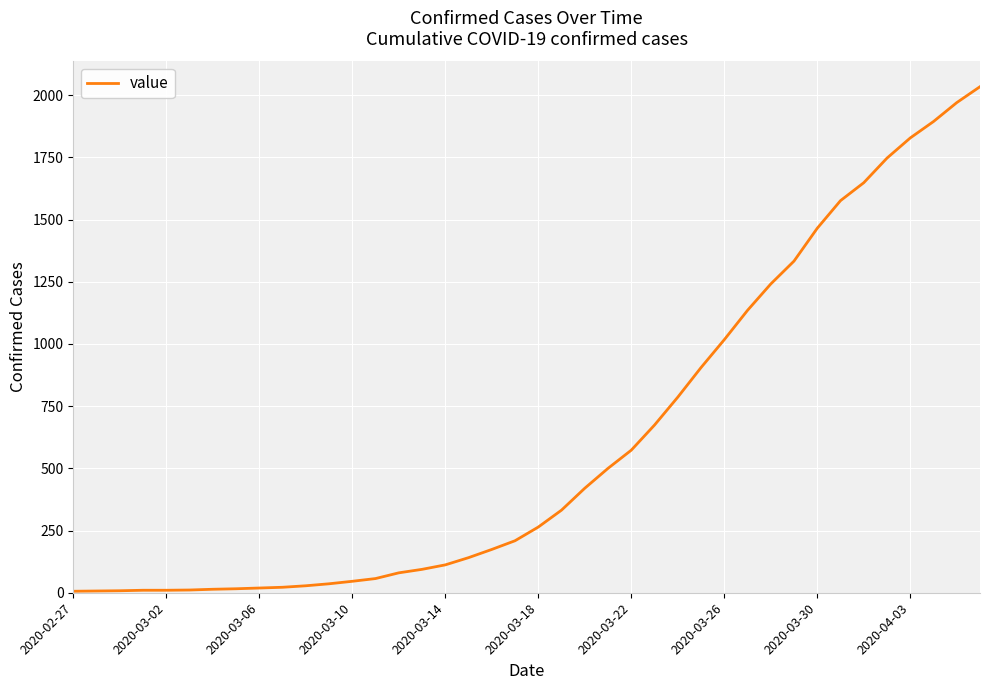

What is the maximum value shown in the chart?

2034